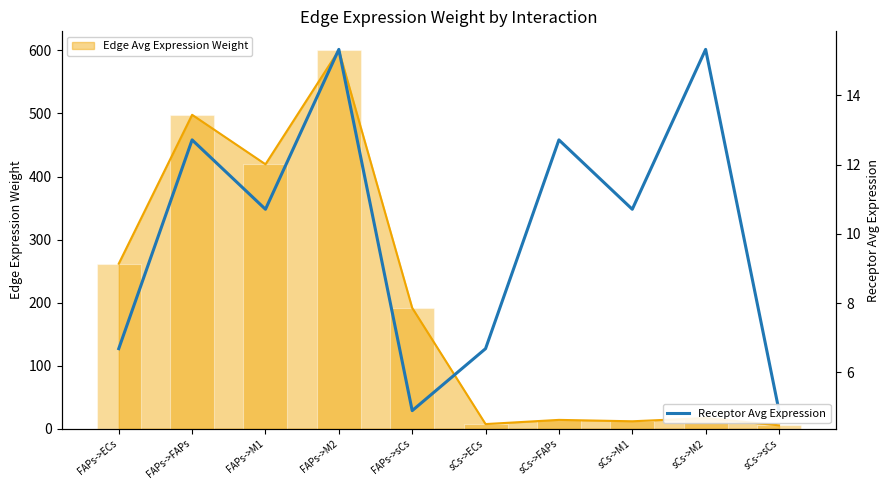

The value of Edge Avg Expression Line at sCs->M2 is 16.9. True or false?

True